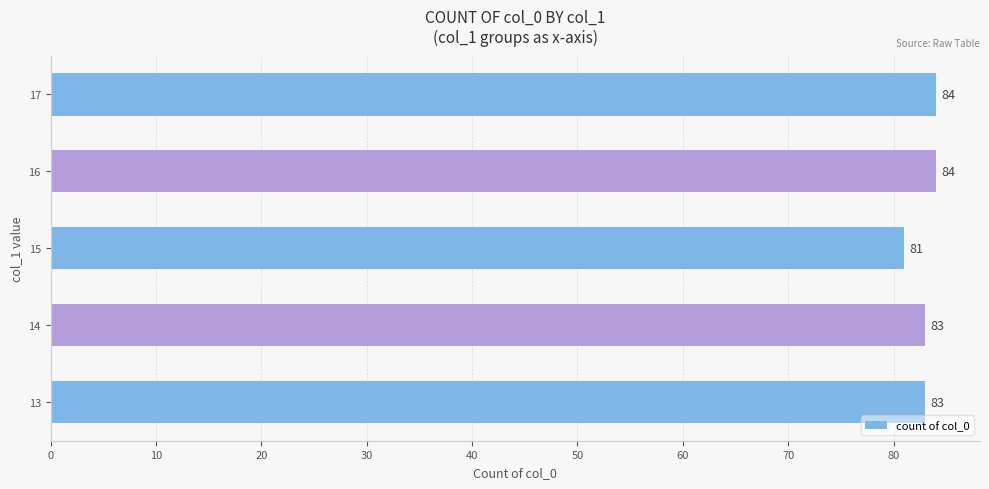

Is it true that the value at 14 is 83?

True